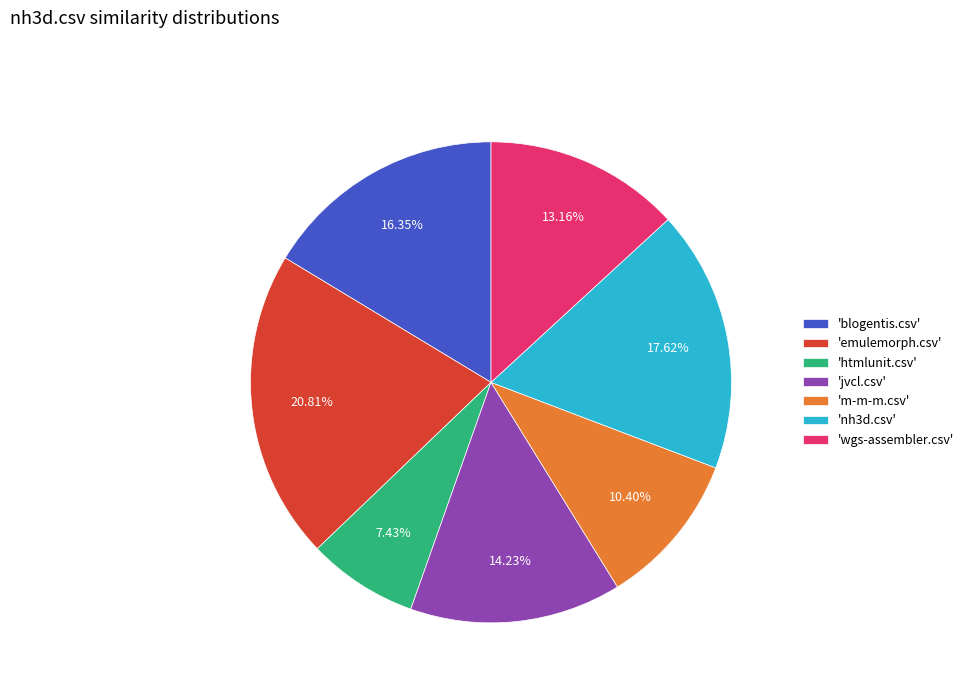

Is there a majority slice in this chart?

No